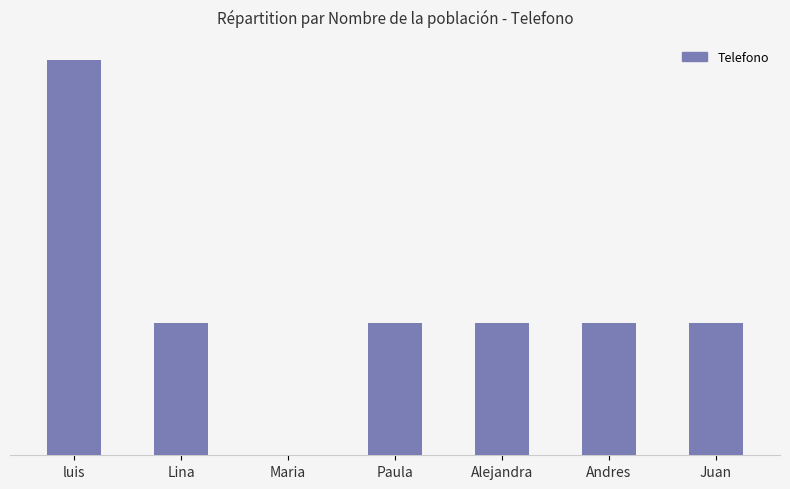

Are the bars horizontal?

No